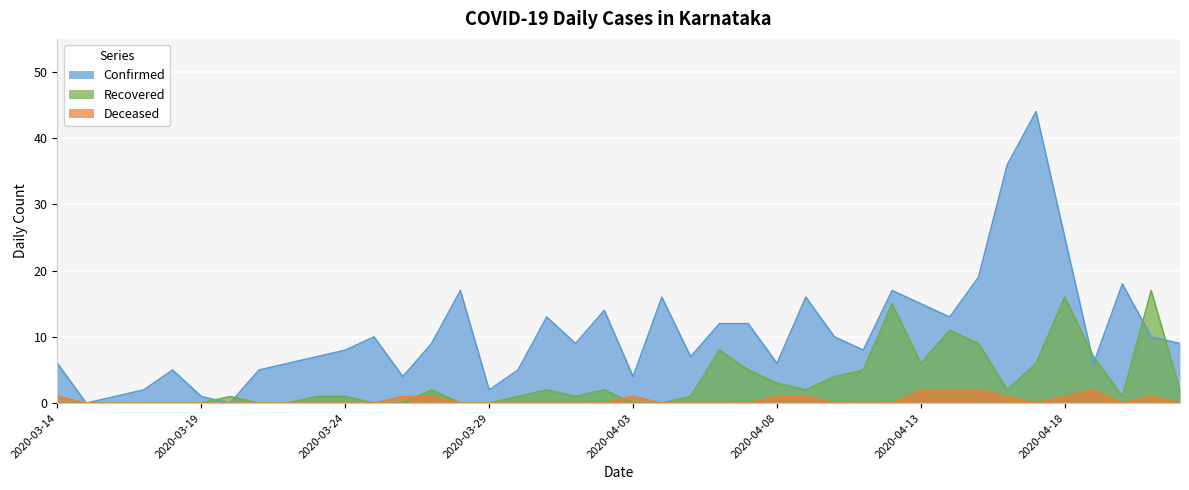

At which label does Confirmed reach its minimum?

2020-03-15